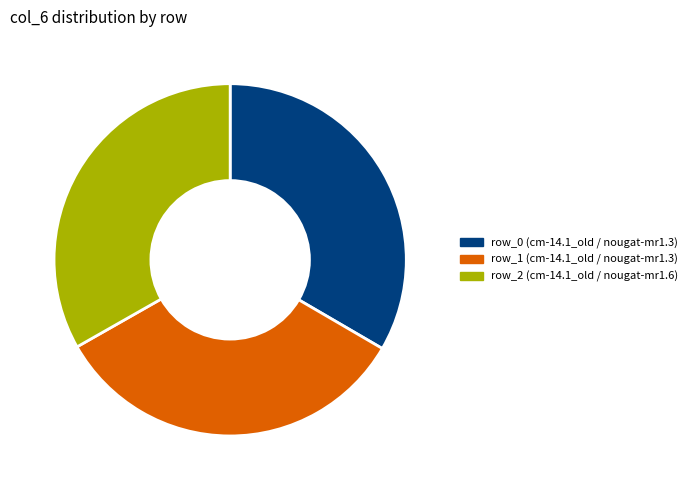

Combined, do row_1 (cm-14.1_old / nougat-mr1.3) and row_0 (cm-14.1_old / nougat-mr1.3) account for over 50%?

Yes